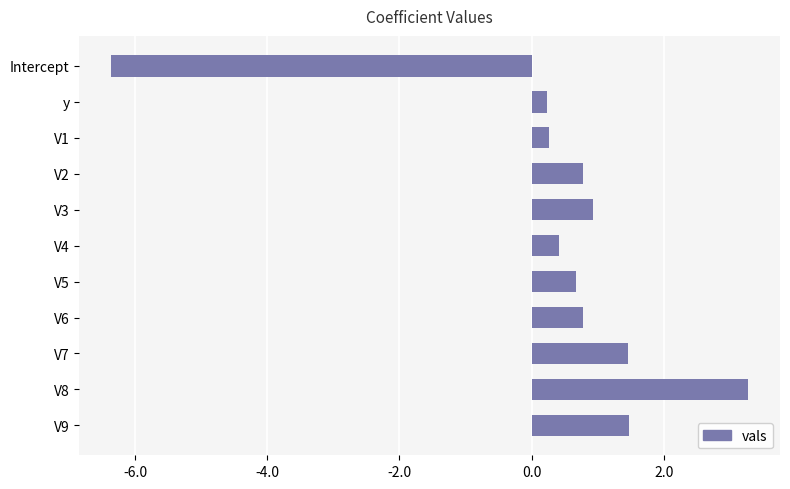

True or false: the data shows 1.5 at V3.

False